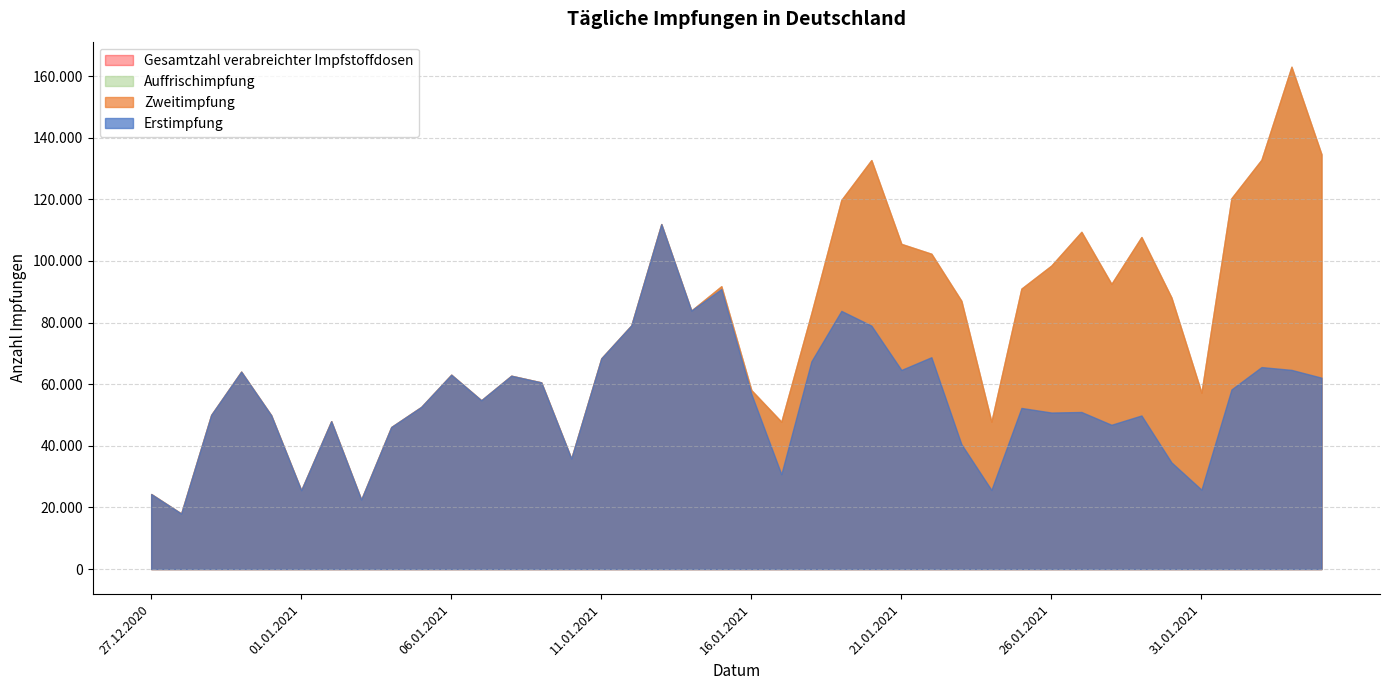

Read the Gesamtzahl verabreichter Impfstoffdosen value at 03.02.2021, to the nearest 50.

163050